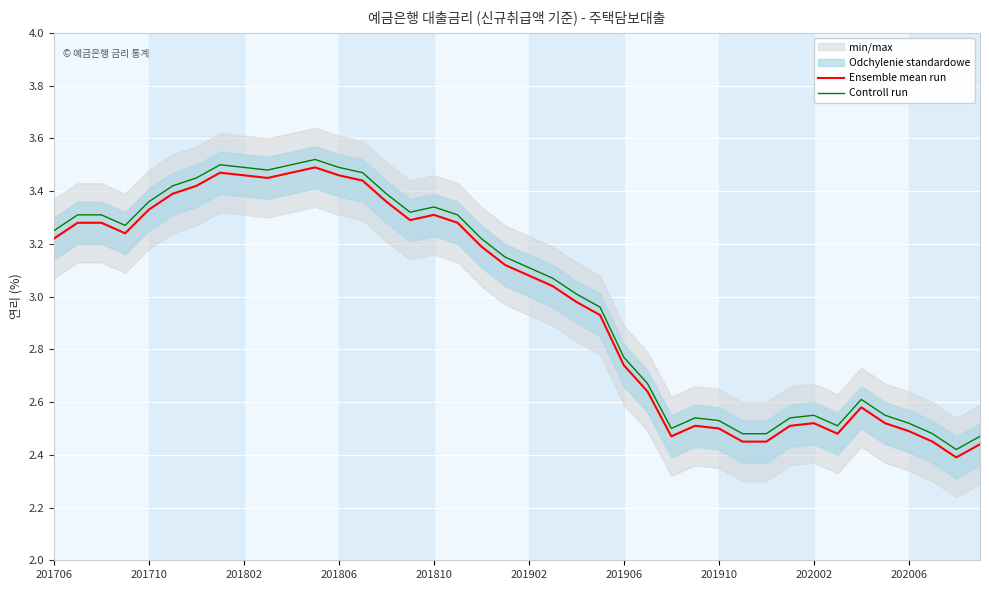

How many values in the Ensemble mean run series are below 3?

18